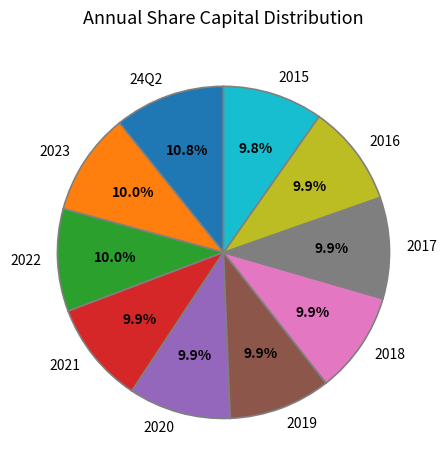

What percentage is NOT represented by 2015?

90.2%